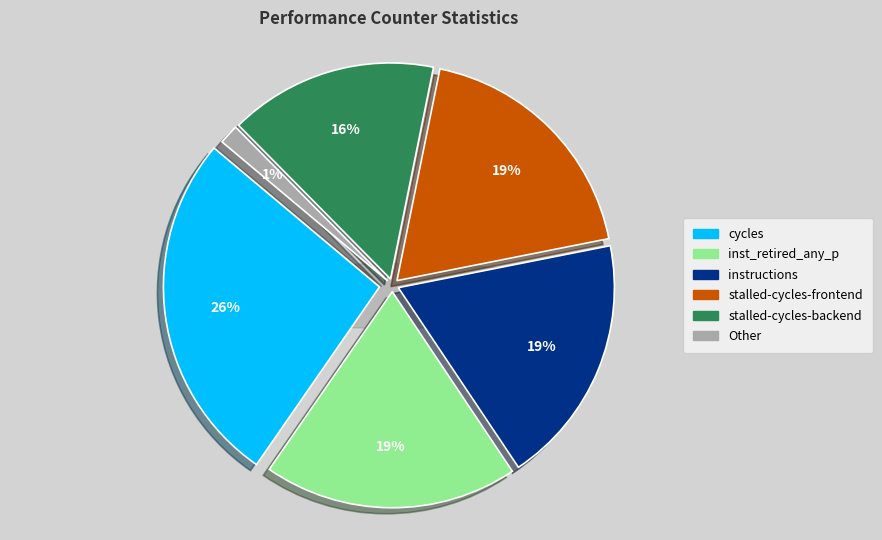

What percentage is NOT represented by instructions?

81.3%